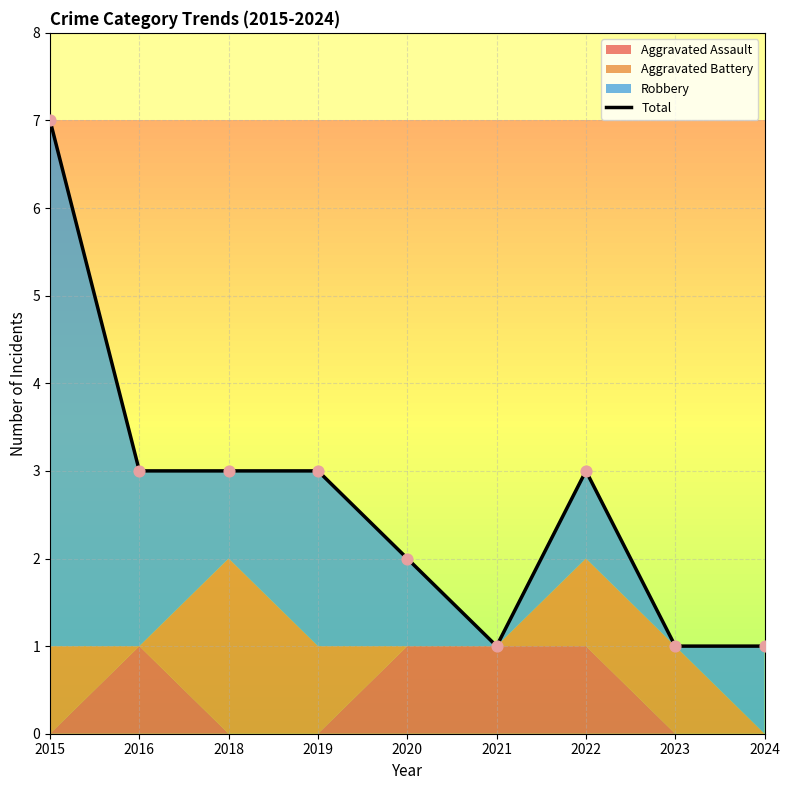

Which has a higher value, 2022 or 2019?

2022